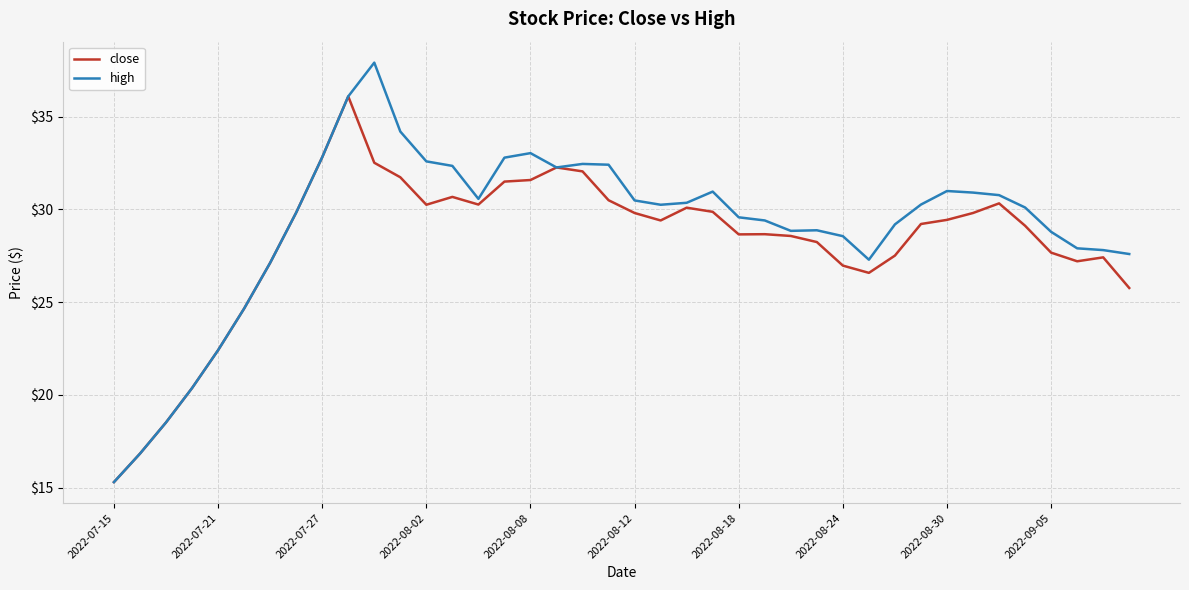

What is the smallest value displayed?

15.3